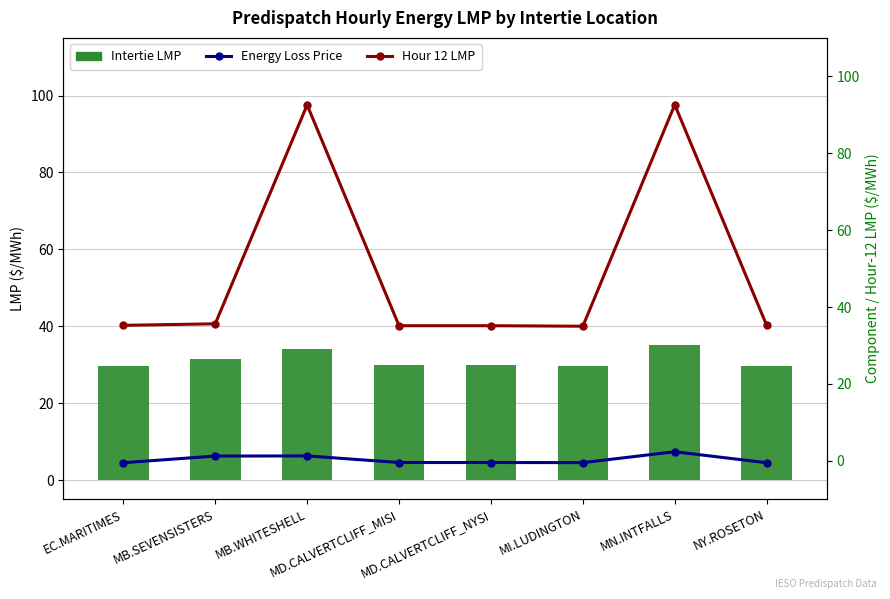

Is the value of Hour 12 LMP at MB.SEVENSISTERS greater than the value of Intertie LMP at MI.LUDINGTON?

Yes